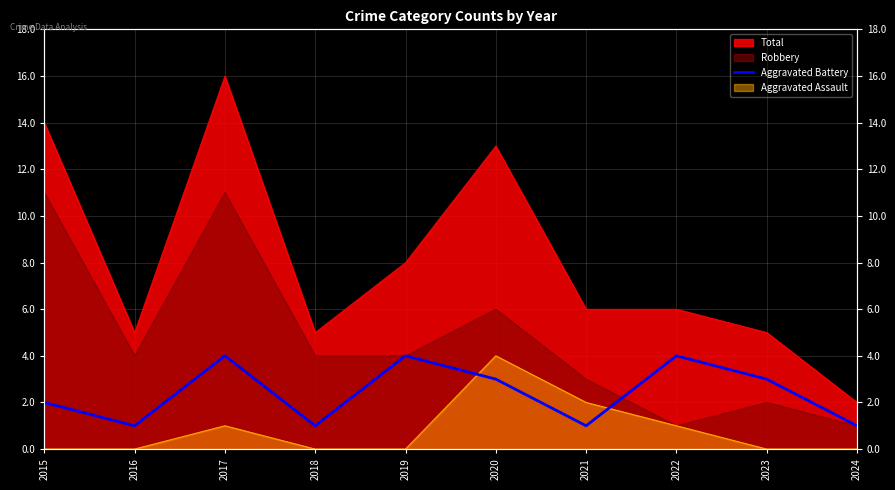

At which category does the data reach its first local valley?

2016